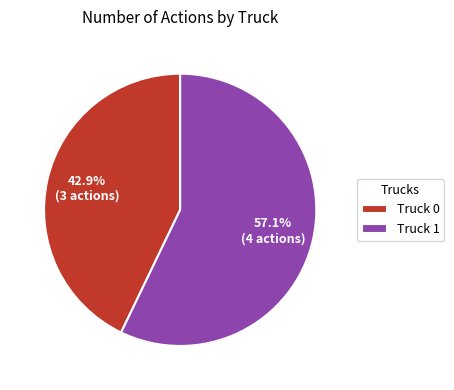

Which has a higher value, Truck 0 or Truck 1?

Truck 1